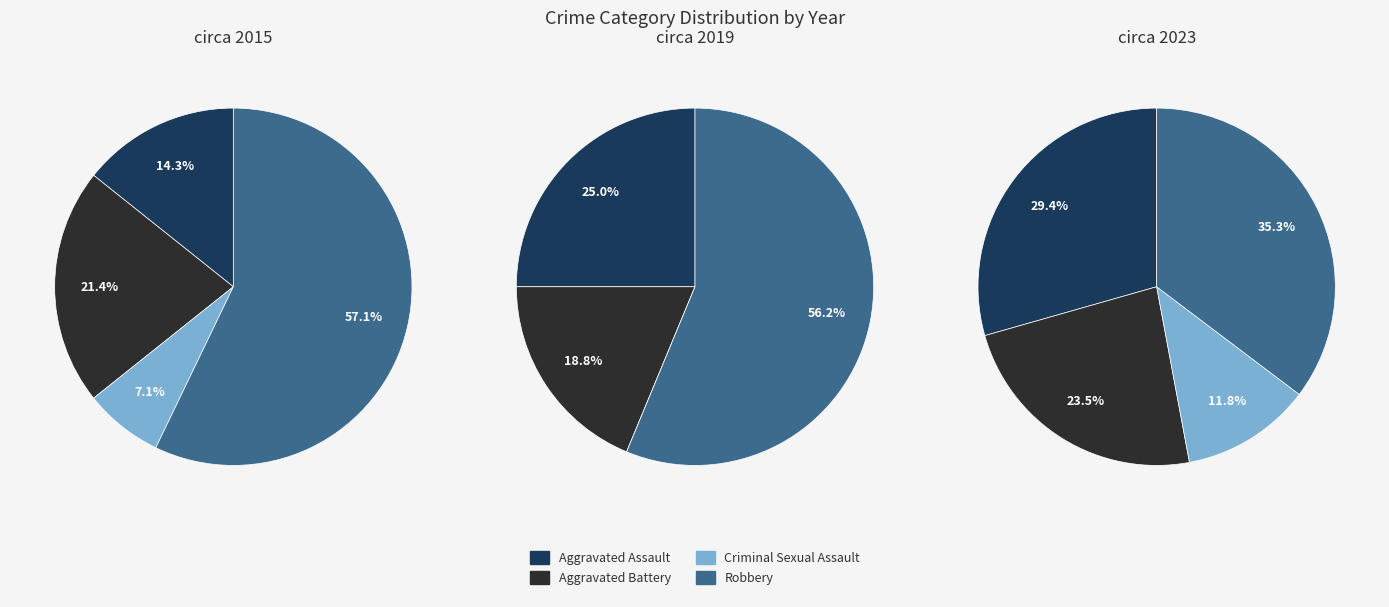

Do Aggravated Battery and Robbery together represent more than half of the pie?

Yes